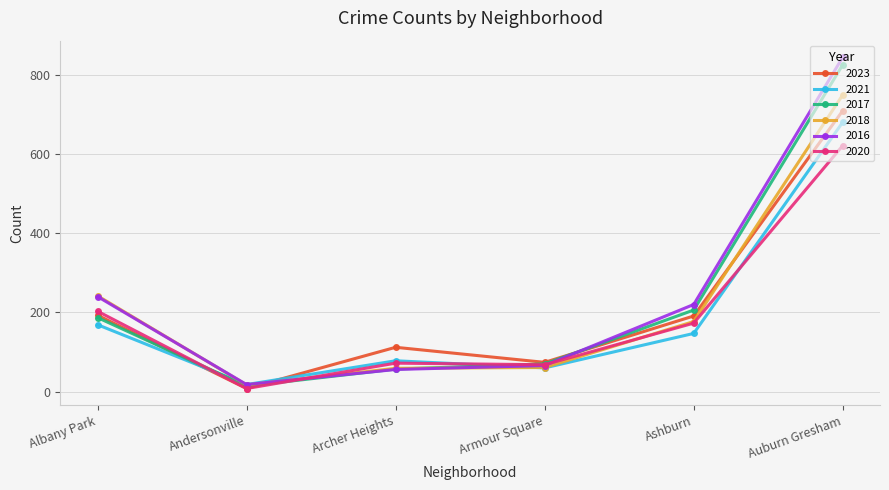

List the series in order of their peak value, lowest first.

2020, 2021, 2023, 2018, 2017, 2016